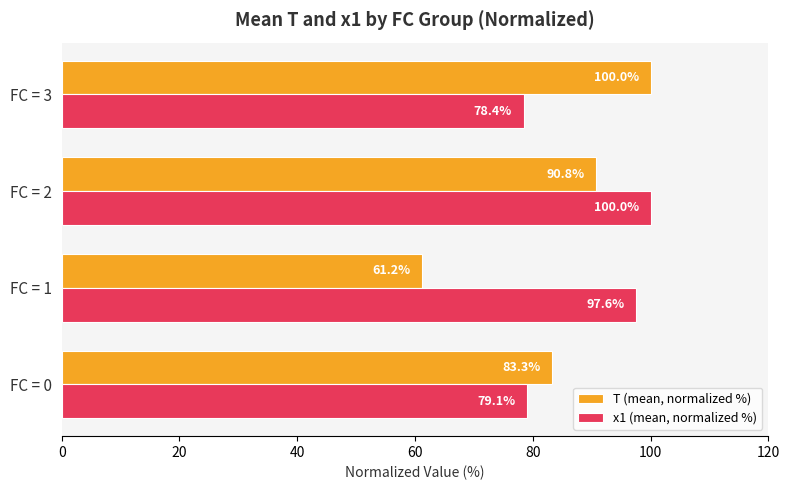

What is the difference between the maximum and minimum values in the T (mean, normalized %) series?

38.8